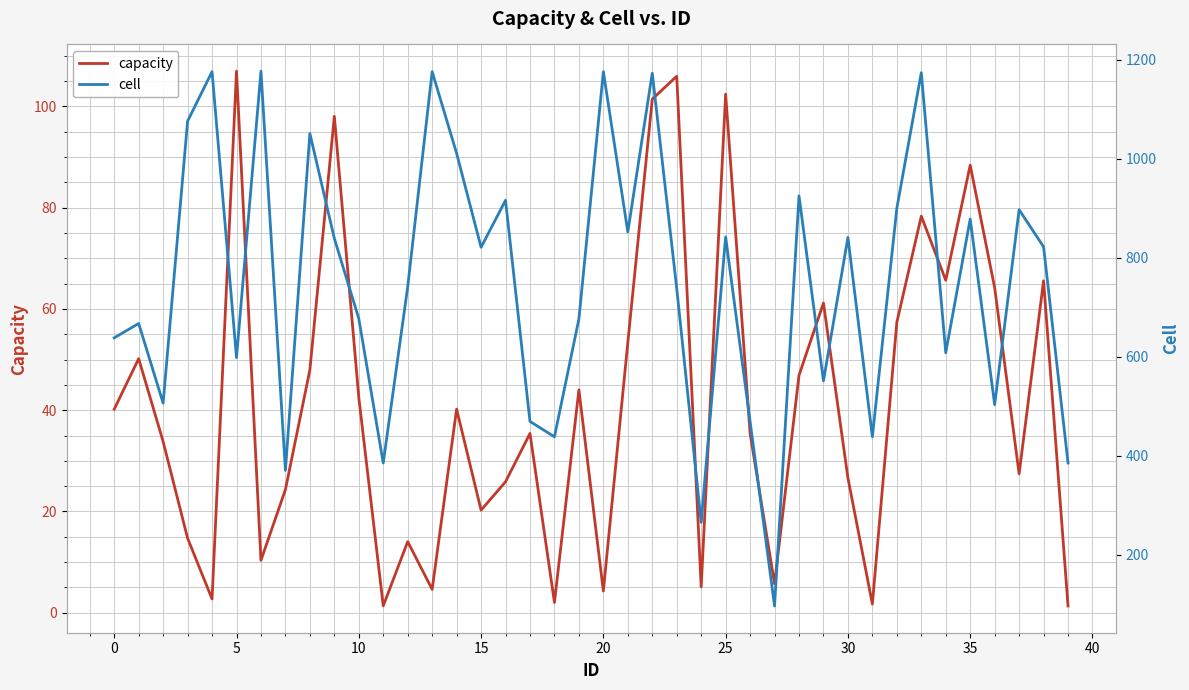

What is the label of the 21st point from the left?

20